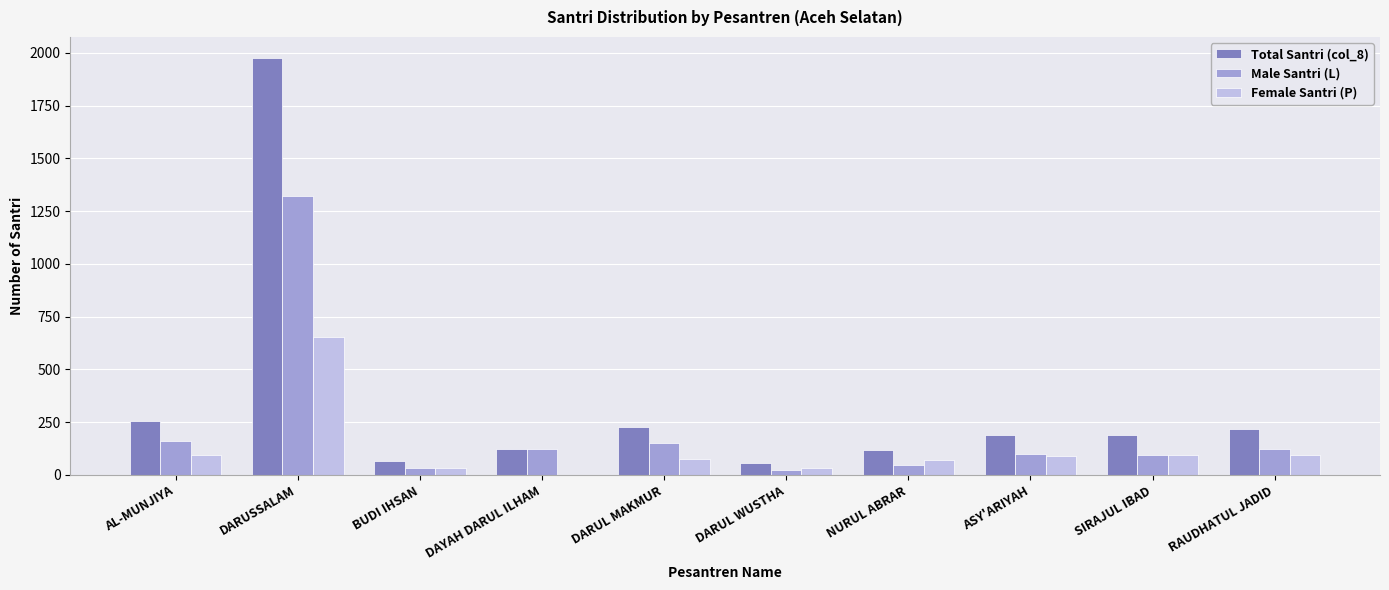

How many series are shown in this chart?

3